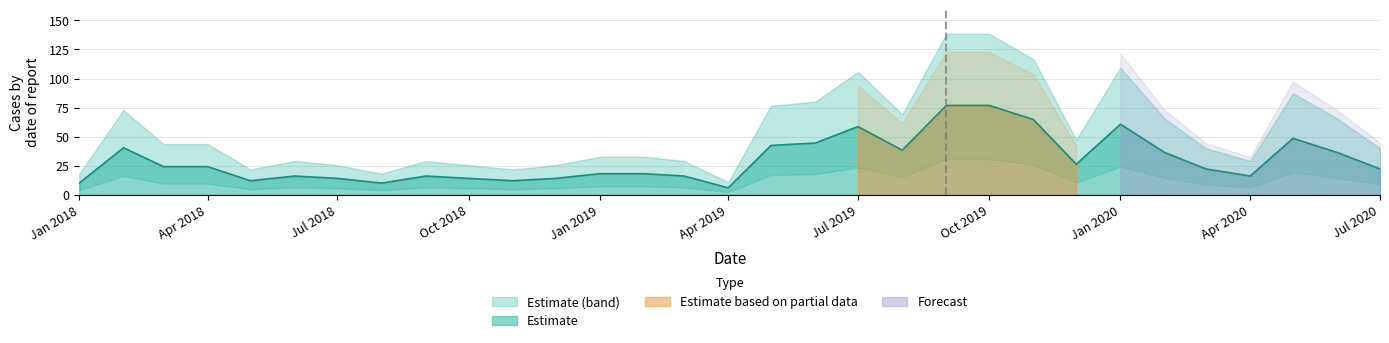

Where is the data nearest to the value 41?

2018-02-01